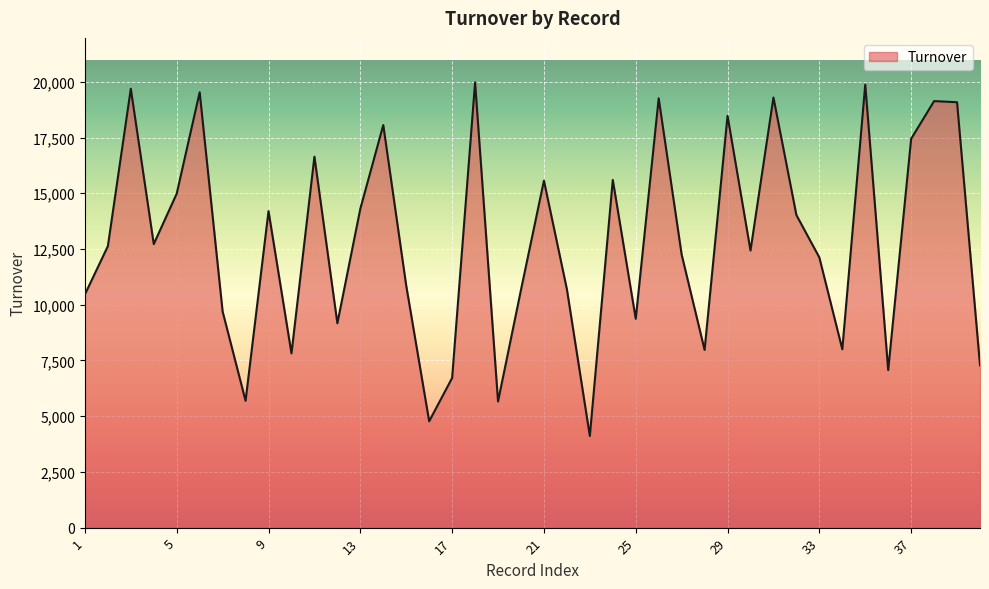

What is the minimum value shown in the chart?

4112